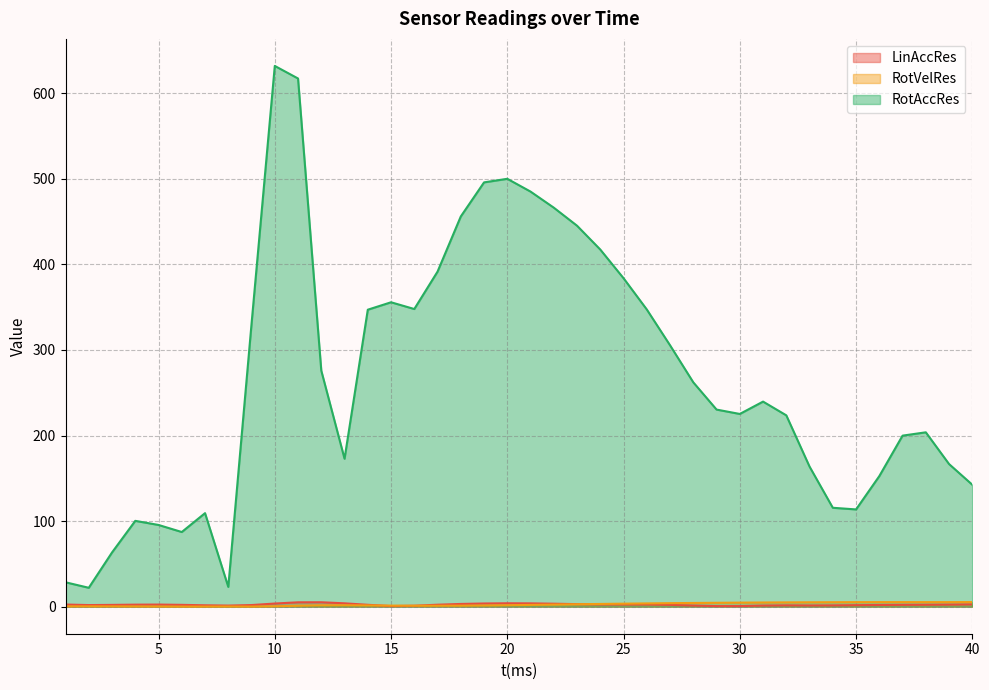

What is the highest value of the LinAccRes series?

5.2